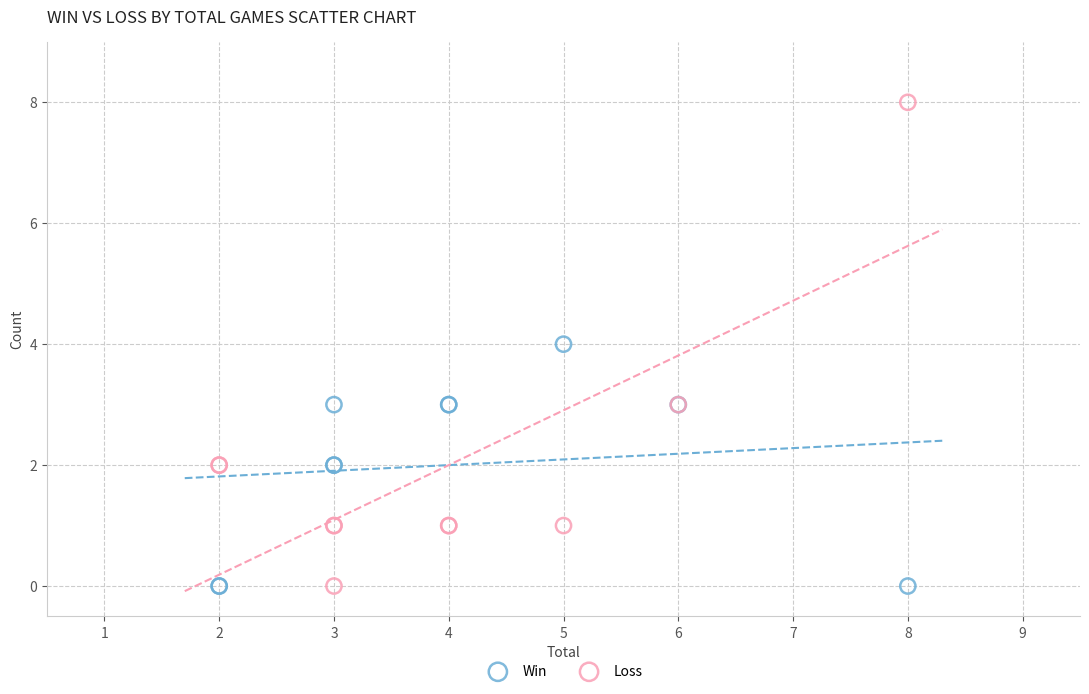

Which series reaches the maximum Y coordinate?

Loss